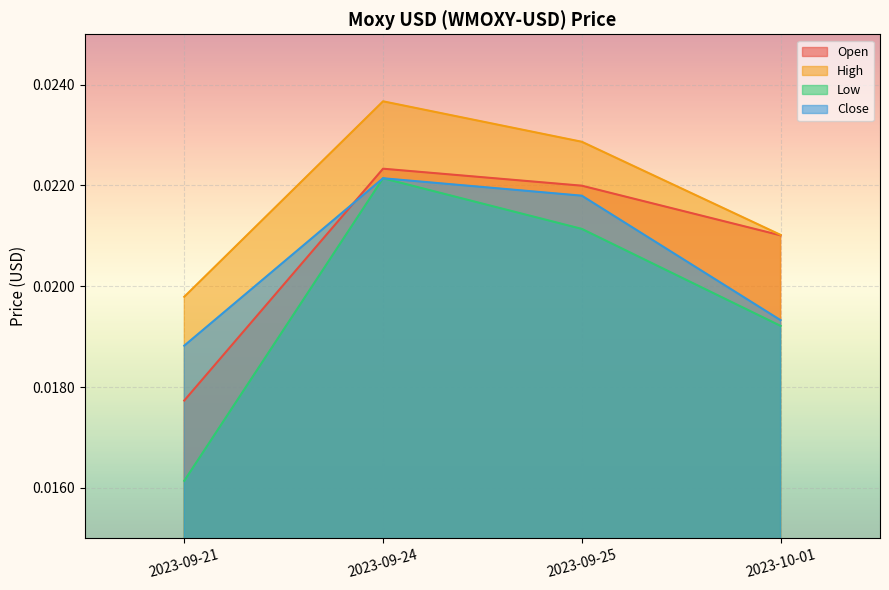

Is it true that Close equals 0.0 at 2023-10-01?

False